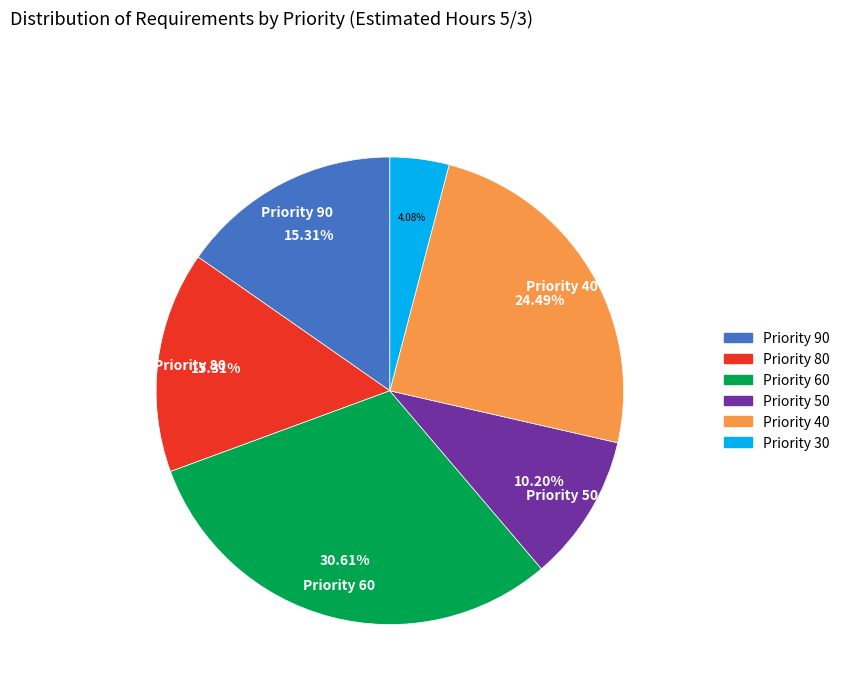

What percentage is the Priority 90 slice, to the nearest percent?

15%